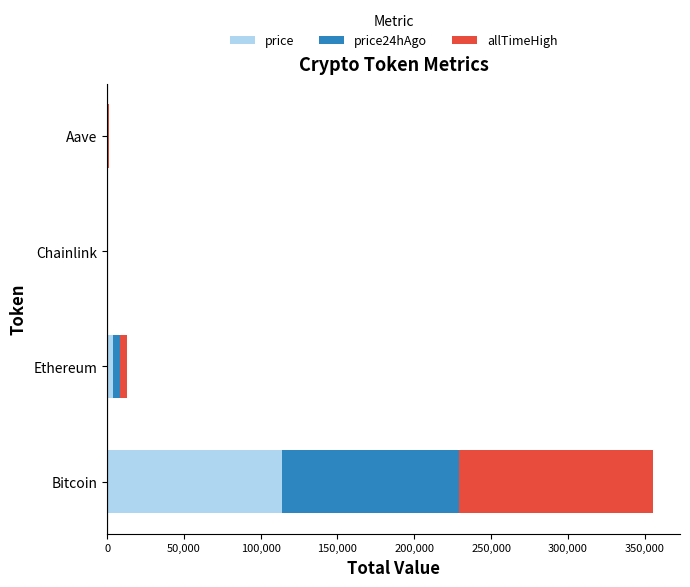

How many data points does each series have?

4